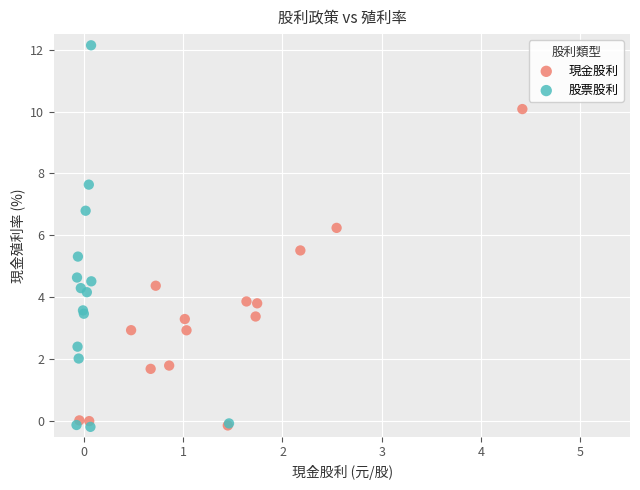

Which series has the largest Y range (max minus min)?

股票股利